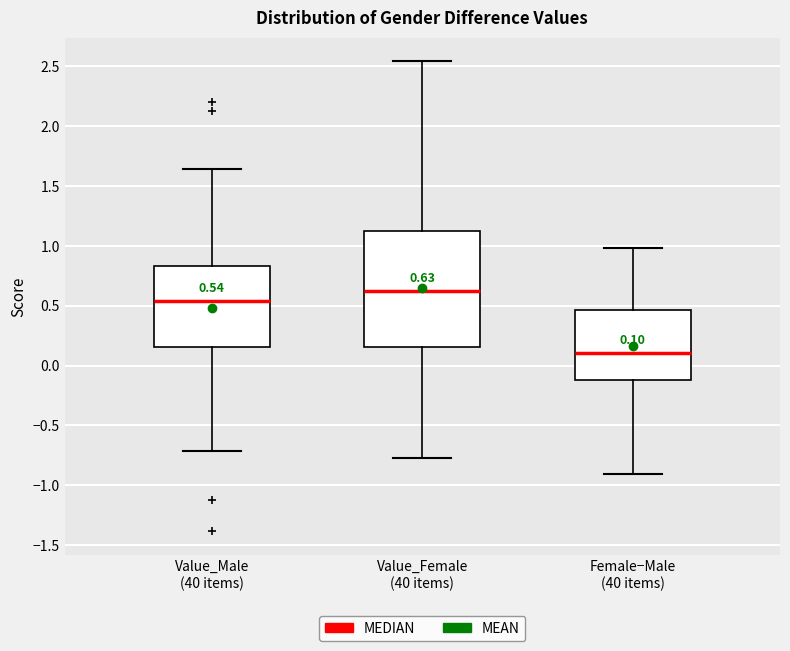

Which box's median line is the lowest?

Female−Male (40 items)